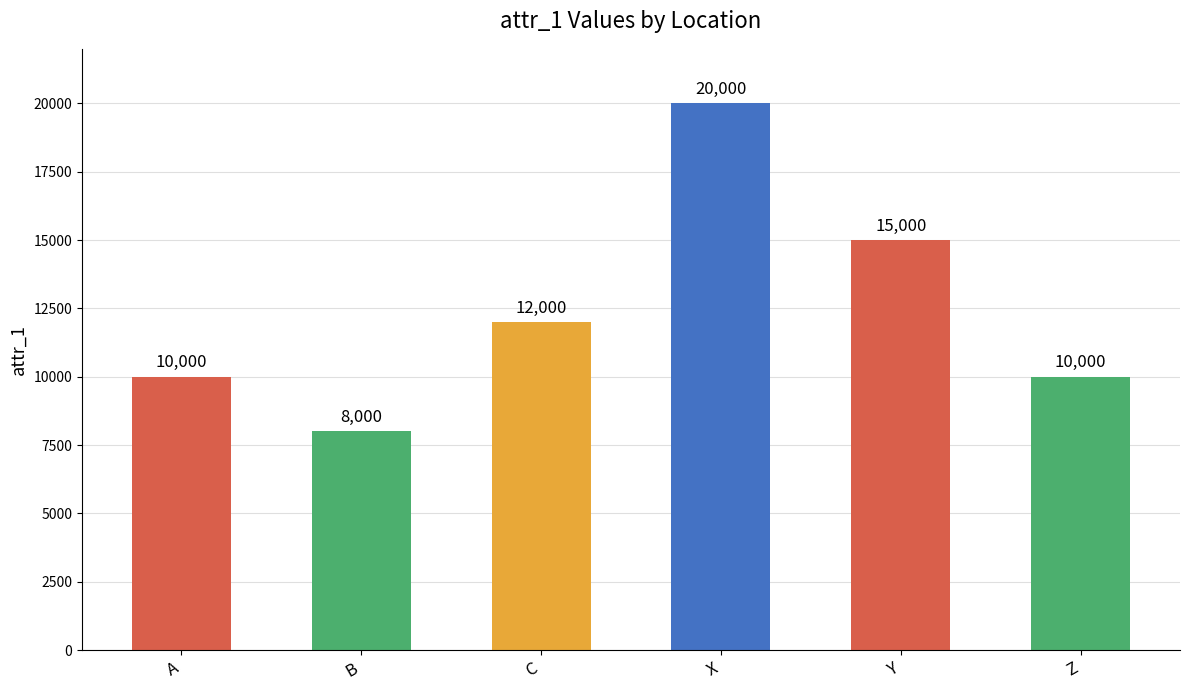

True or false: the data shows 26236 at X.

False